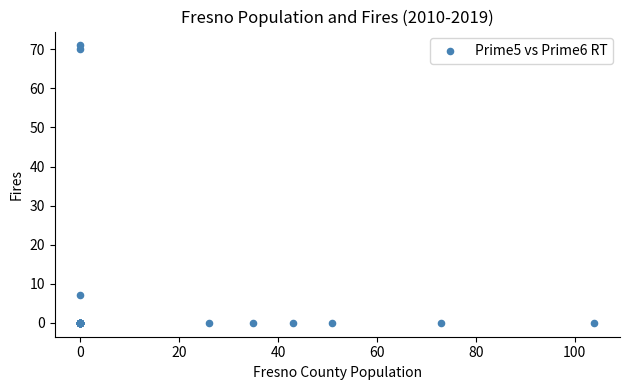

What Y value in the scatter plot is closest to 35?

7